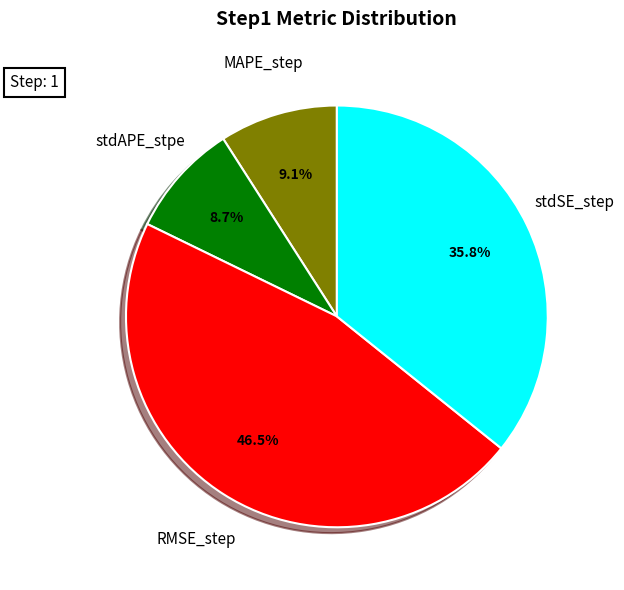

Count the number of slices in the pie.

4